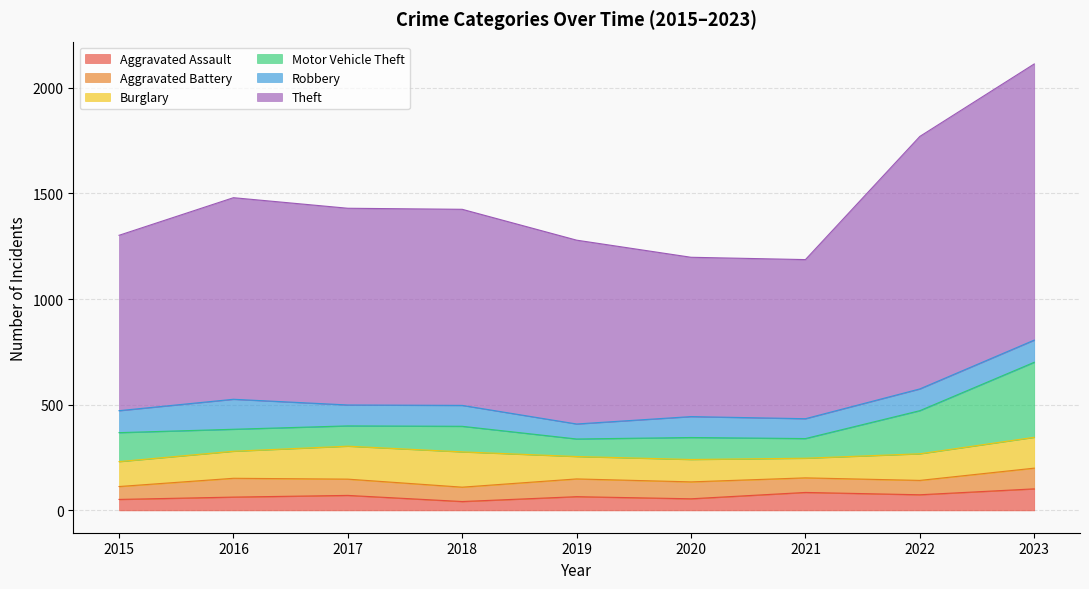

Which series has the largest total across all categories?

Theft